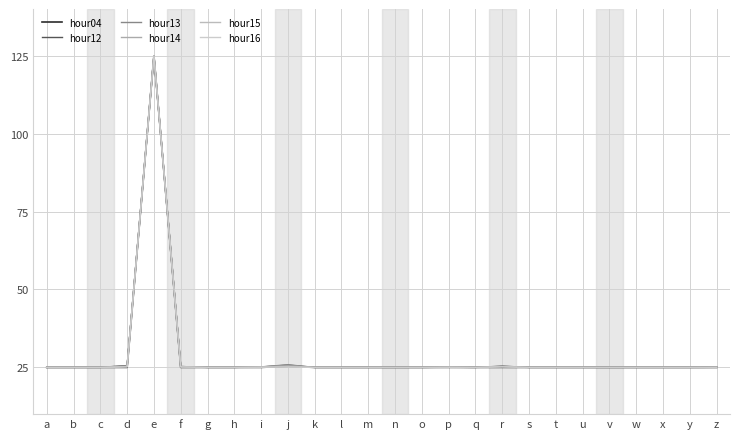

True or false: hour14 has more than 1 interior local peaks.

True